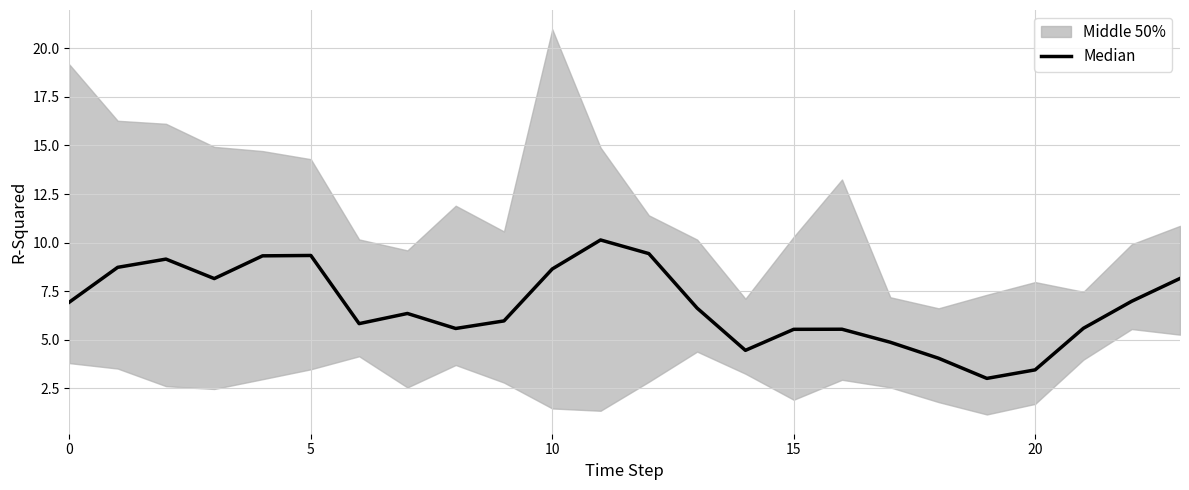

Reading left to right, what are all the values shown in this chart?

6.9	8.7	9.2	8.2	9.3	9.3	5.8	6.4	5.6	6.0	8.6	10.1	9.4	6.6	4.5	5.5	5.5	4.9	4.1	3.0	3.5	5.6	7.0	8.2